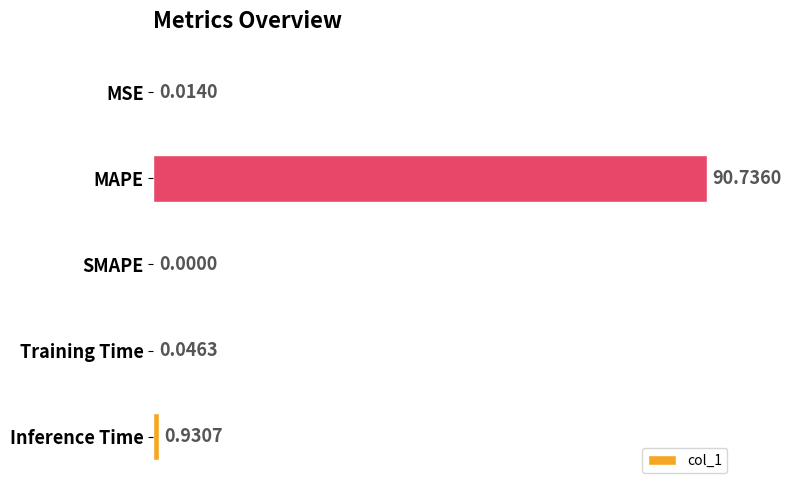

What is the change in value from MAPE to SMAPE?

-90.7